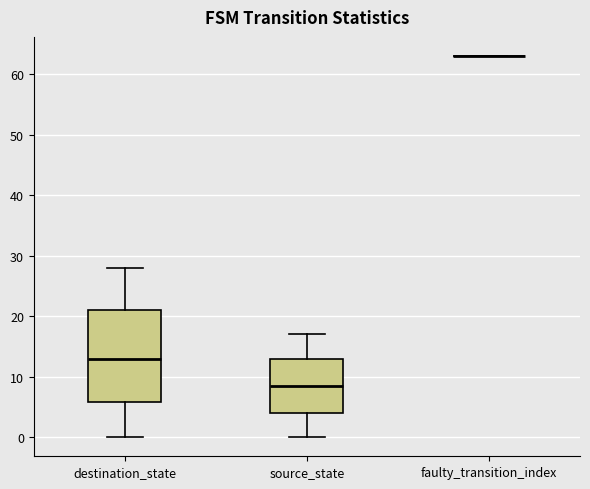

Comparing the boxes themselves (not the whiskers), which one is the tallest?

destination_state